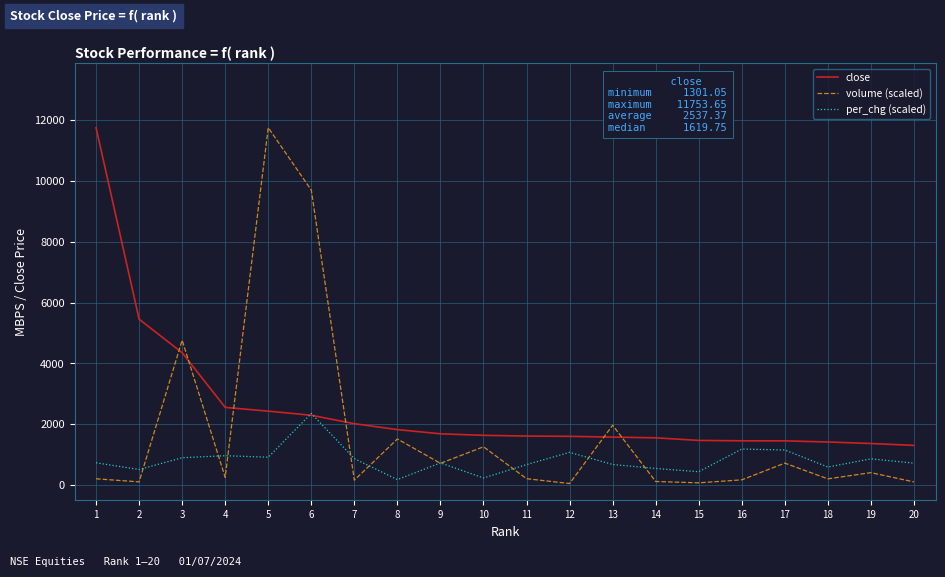

How many intersections are there between volume (scaled) and close?

6